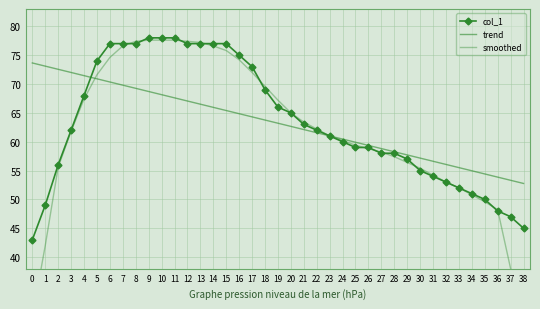

Reading left to right, what are all the values shown in this chart?

col_1: 0=43.0	1=49.0	2=56.0	3=62.0	4=68.0	5=74.0	6=77.0	7=77.0	8=77.0	9=78.0	10=78.0	11=78.0	12=77.0	13=77.0	14=77.0	15=77.0	16=75.0	17=73.0	18=69.0	19=66.0	20=65.0	21=63.0	22=62.0	23=61.0	24=60.0	25=59.0	26=59.0	27=58.0	28=58.0	29=57.0	30=55.0	31=54.0	32=53.0	33=52.0	34=51.0	35=50.0	36=48.0	37=47.0	38=45.0
trend: 0=73.6	1=73.1	2=72.5	3=72.0	4=71.4	5=70.9	6=70.3	7=69.8	8=69.3	9=68.7	10=68.2	11=67.6	12=67.1	13=66.5	14=66.0	15=65.4	16=64.9	17=64.3	18=63.8	19=63.2	20=62.7	21=62.1	22=61.6	23=61.0	24=60.5	25=59.9	26=59.4	27=58.8	28=58.3	29=57.7	30=57.2	31=56.6	32=56.1	33=55.5	34=55.0	35=54.4	36=53.9	37=53.3	38=52.8
smoothed: 0=29.6	1=42.0	2=55.6	3=61.8	4=67.4	5=71.6	6=74.6	7=76.6	8=77.4	9=77.6	10=77.6	11=77.6	12=77.4	13=77.2	14=76.6	15=75.8	16=74.2	17=72.0	18=69.6	19=67.2	20=65.0	21=63.4	22=62.2	23=61.0	24=60.2	25=59.4	26=58.8	27=58.2	28=57.4	29=56.4	30=55.4	31=54.2	32=53.0	33=52.0	34=50.8	35=49.6	36=48.2	37=38.0	38=28.0